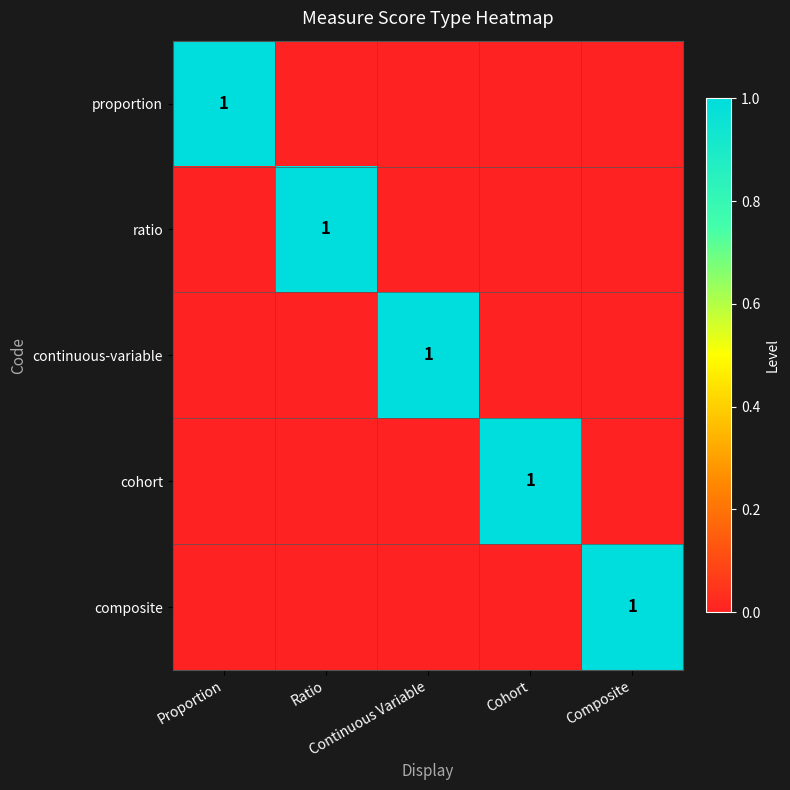

Is it true that composite equals 2 at Composite?

False